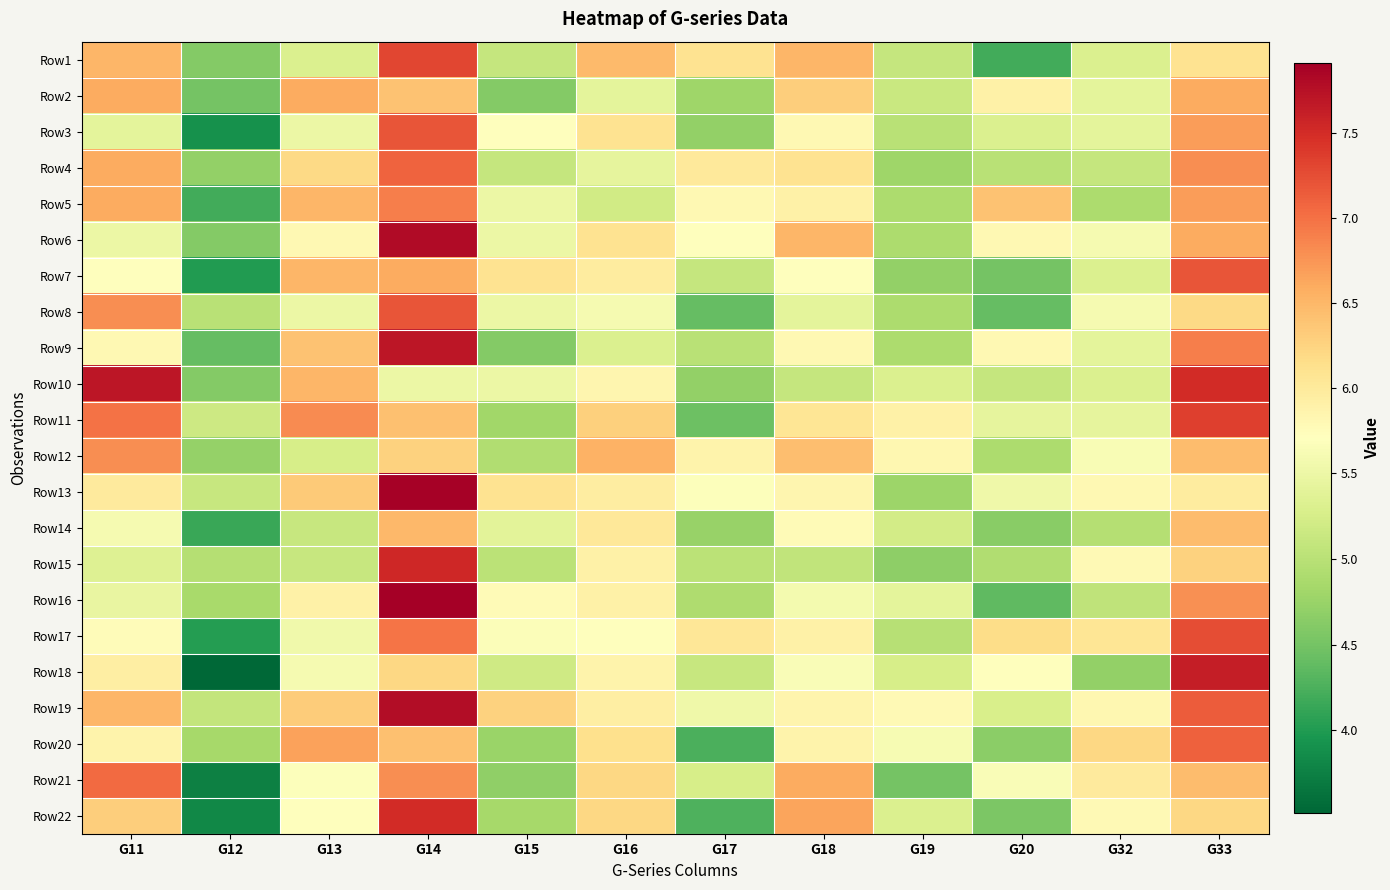

At how many categories does at least one series exceed 6?

10